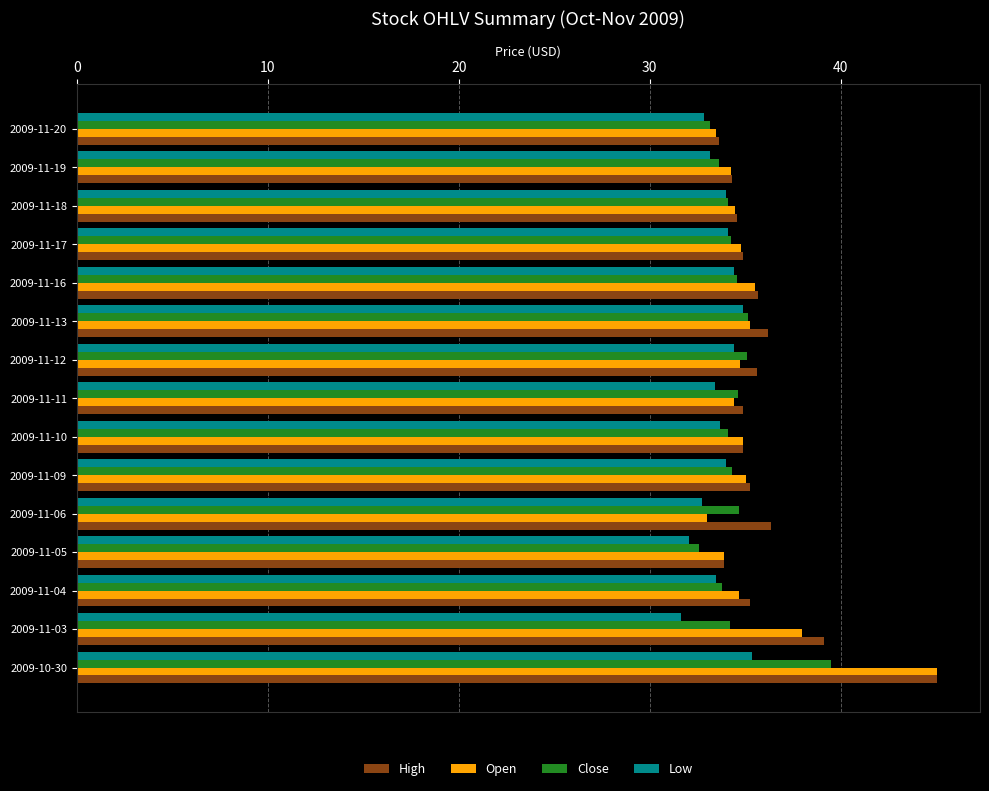

What is the total value across all series at 2009-11-12?

139.8